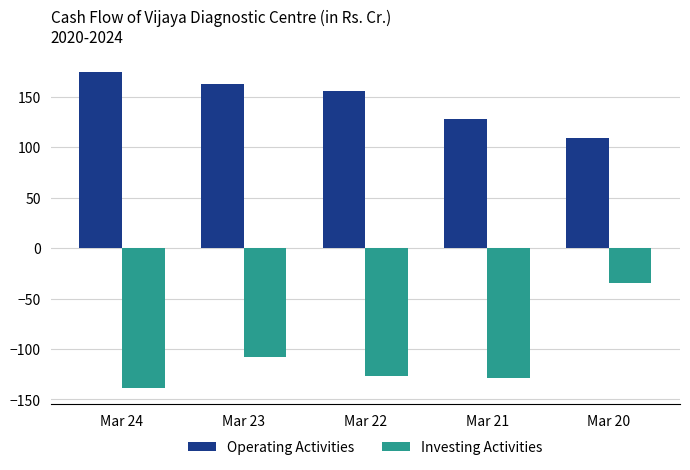

At which label does Investing Activities reach its minimum?

Mar 24